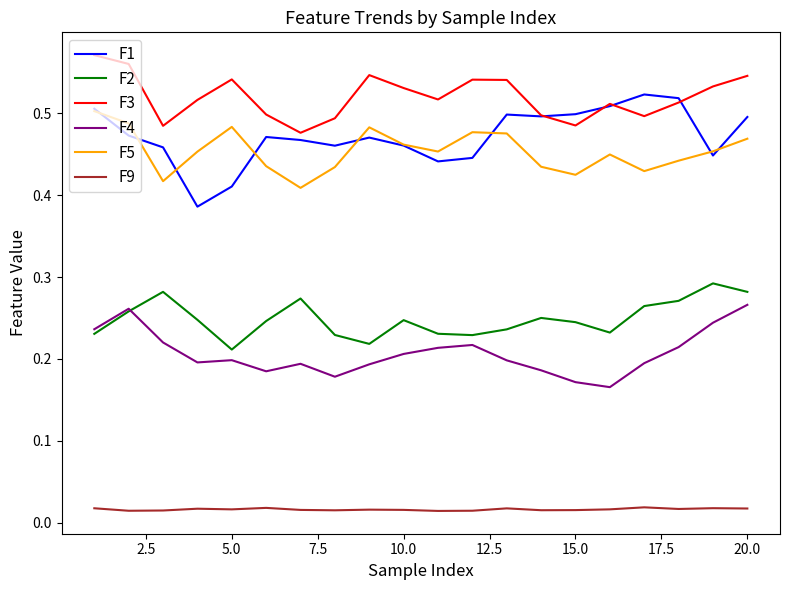

True or false: F9 and F2 intersect in this chart.

False